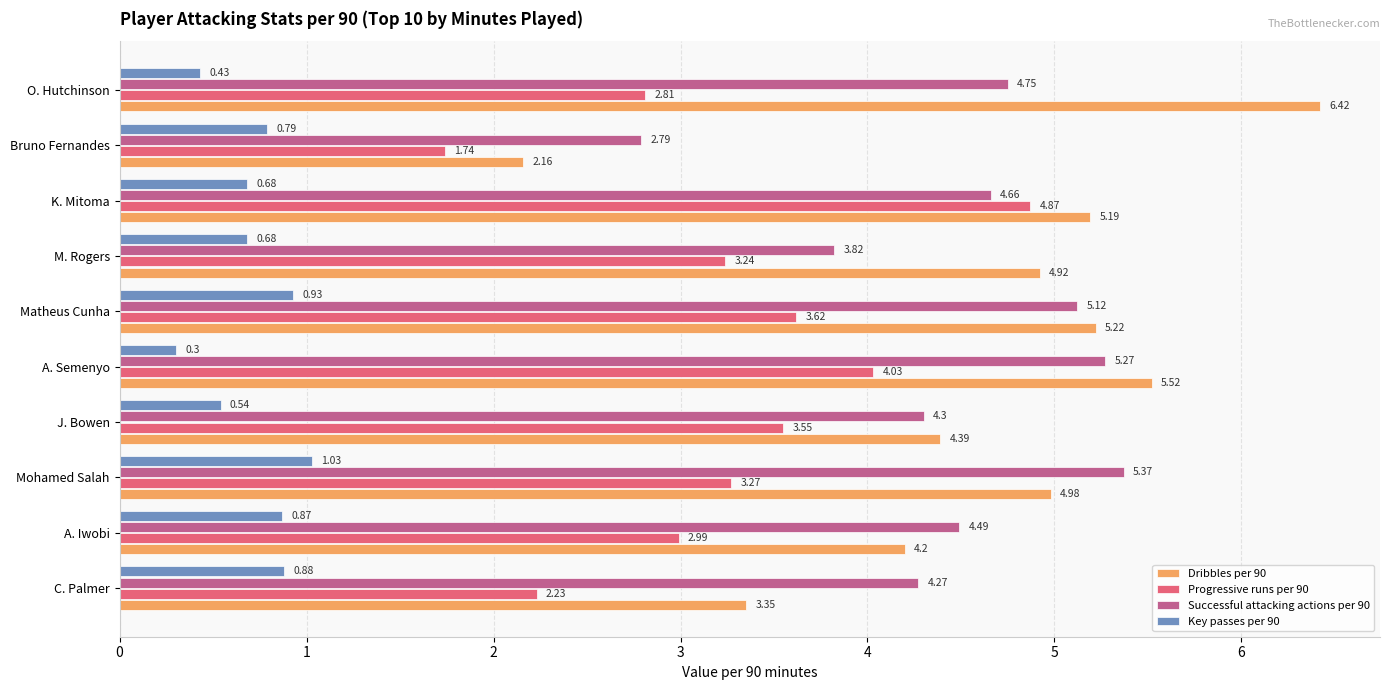

What is the average value of the Dribbles per 90 series?

4.6